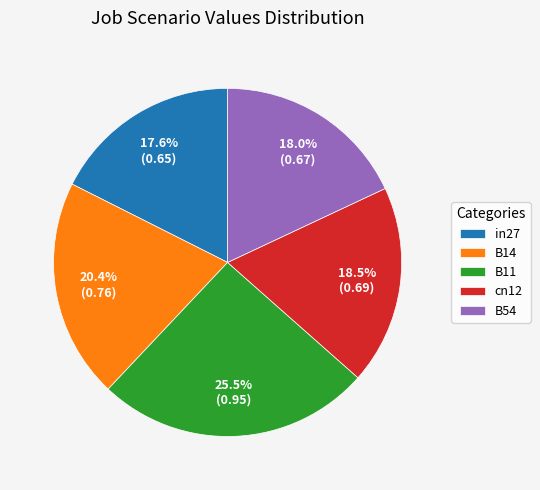

To the nearest percent, what is the difference between the in27 and B11 slice percentages?

8%